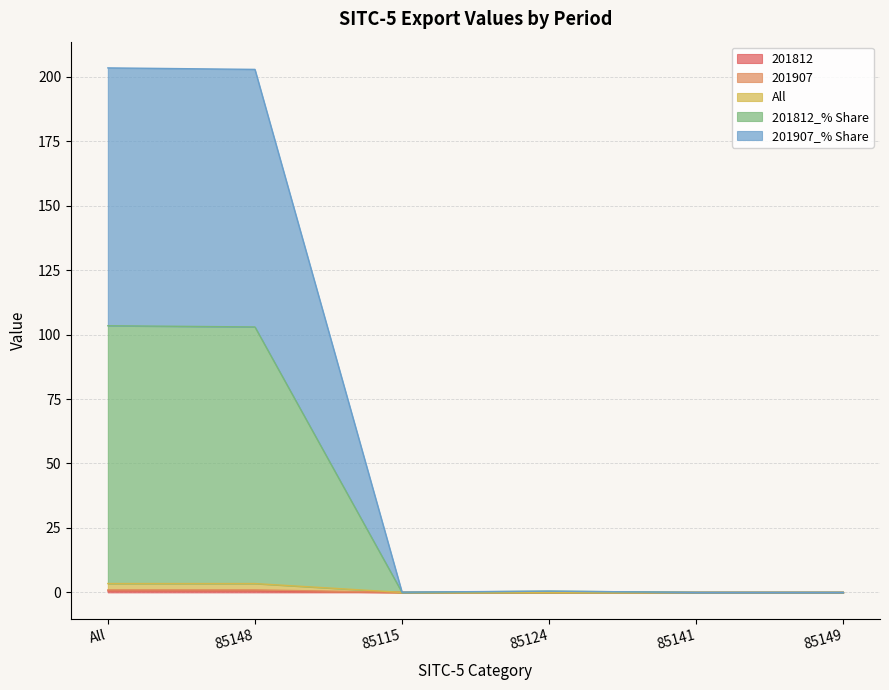

What is the label of the 3rd point from the right?

85124